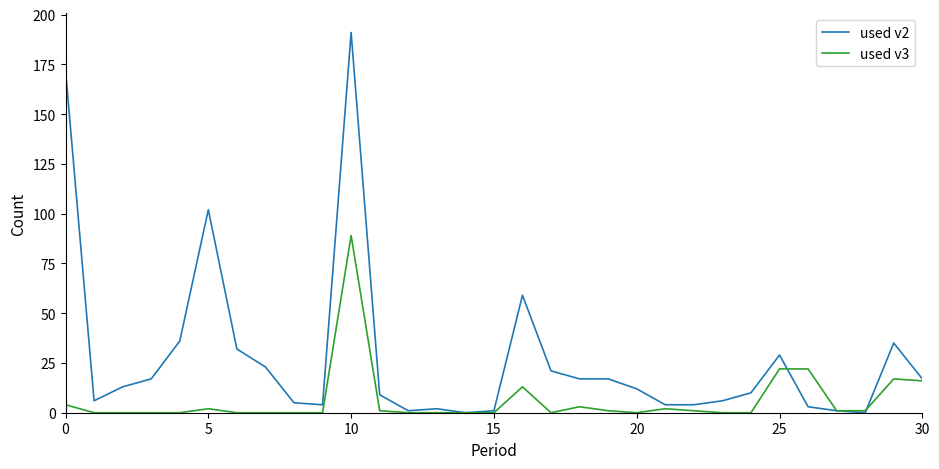

List the series in order of their peak value, highest first.

used v2, used v3